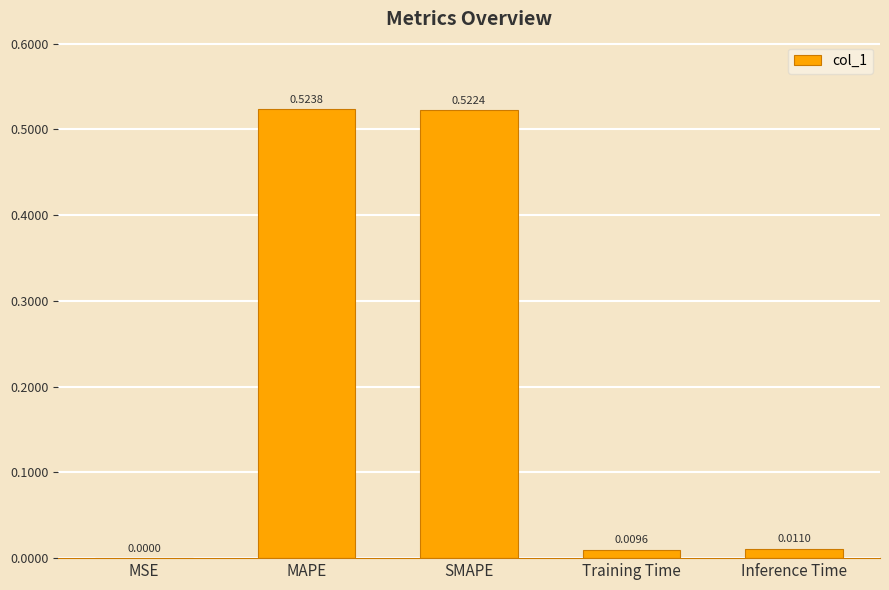

Which category has the highest value across all series?

MAPE